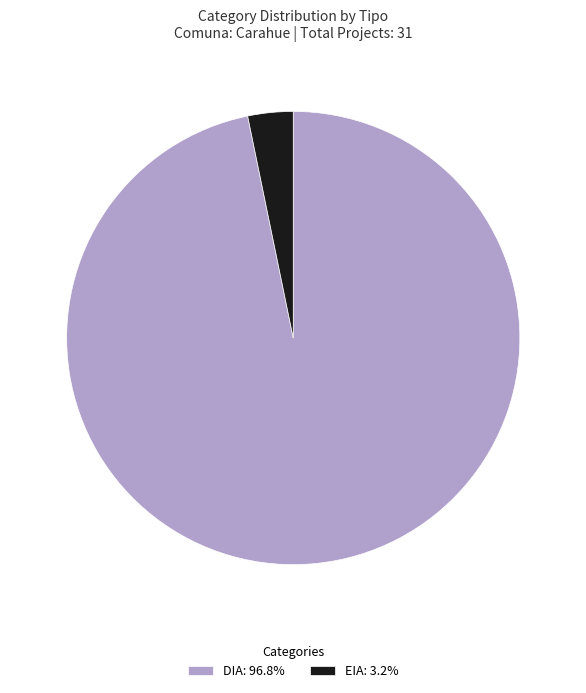

How many segments does this pie chart have?

2